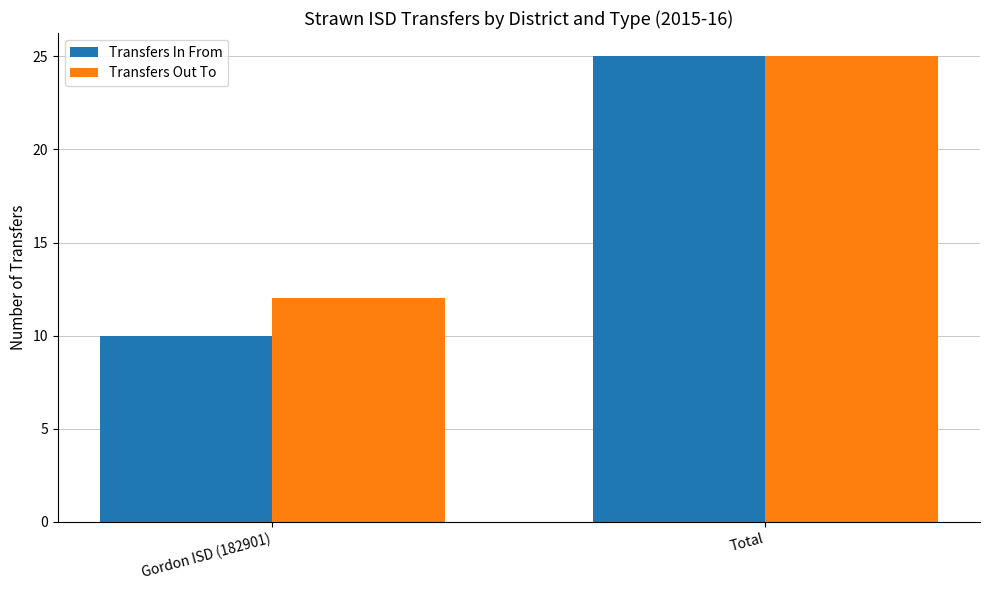

Reading left to right, what are all the values shown in this chart?

Transfers In From: Gordon ISD (182901)=10	Total=25
Transfers Out To: Gordon ISD (182901)=12	Total=25